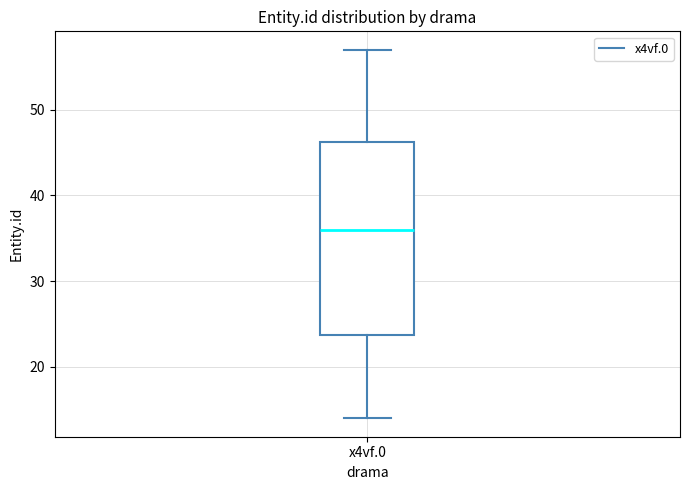

Read this box plot against the y-axis: the position of the median line, the range covered by the box, and the ends of both whiskers. The values are not printed on the chart, so give them approximately, as read against the axis.

median 36, box 24 to 46, whiskers 14 to 57